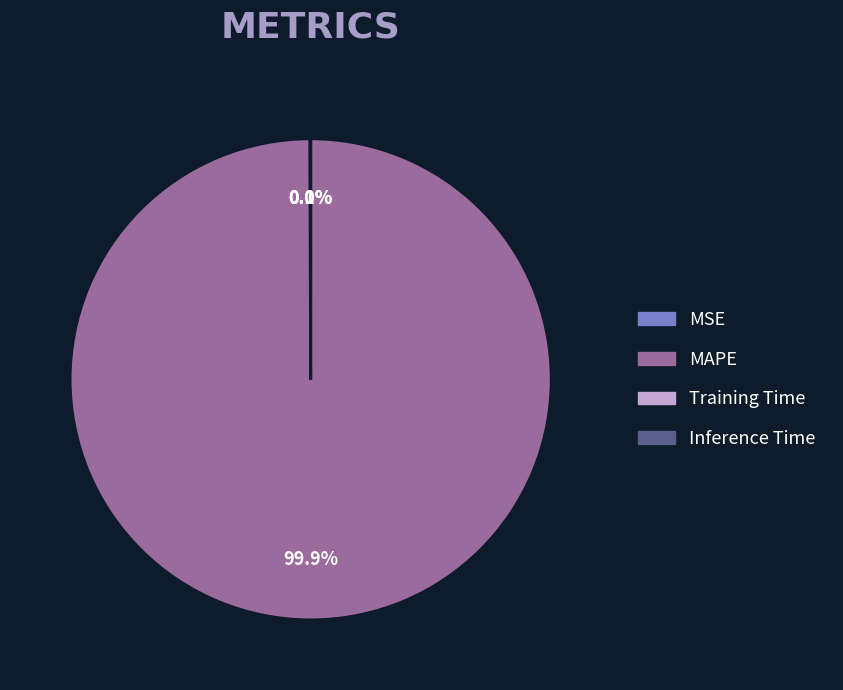

Is there a majority slice in this chart?

Yes